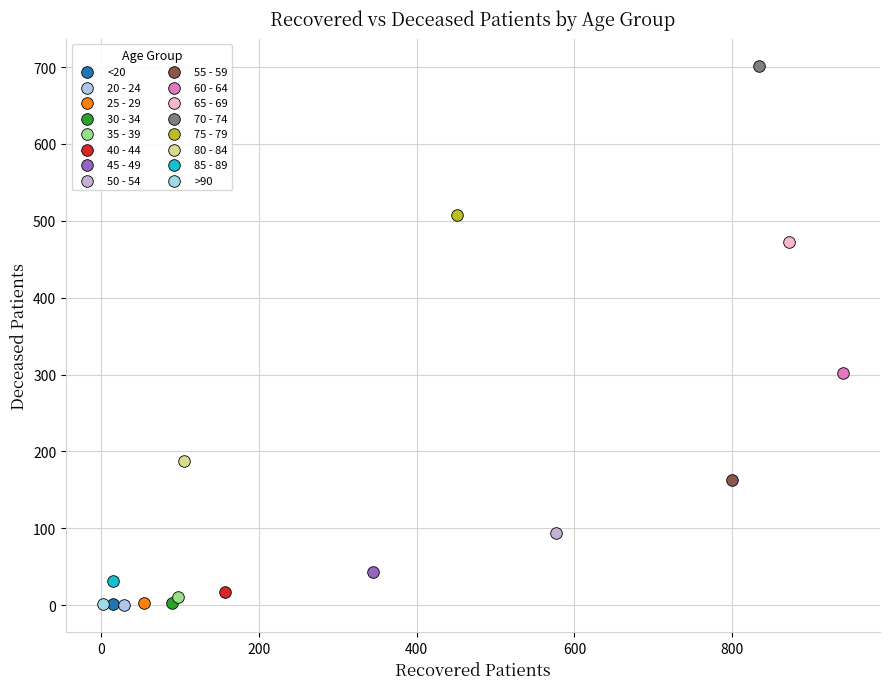

What are all the series names shown in the legend?

<20, 20 - 24, 25 - 29, 30 - 34, 35 - 39, 40 - 44, 45 - 49, 50 - 54, 55 - 59, 60 - 64, 65 - 69, 70 - 74, 75 - 79, 80 - 84, 85 - 89, >90